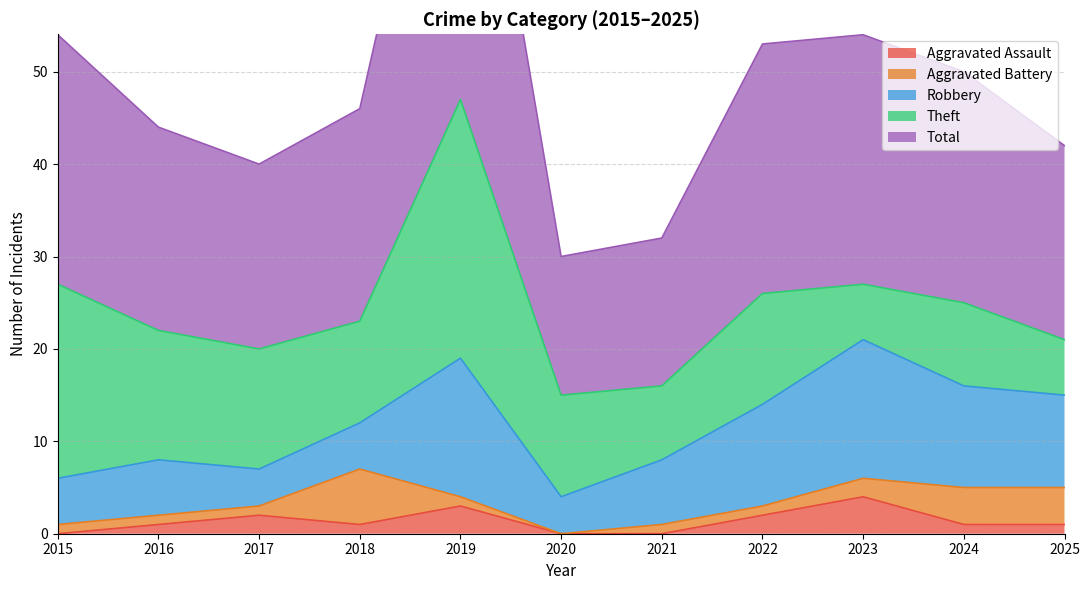

Reading left to right, extract all data points from this chart.

Aggravated Assault: 0	1	2	1	3	0	0	2	4	1	1
Aggravated Battery: 1	1	1	6	1	0	1	1	2	4	4
Robbery: 5	6	4	5	15	4	7	11	15	11	10
Theft: 21	14	13	11	28	11	8	12	6	9	6
Total: 27	22	20	23	47	15	16	27	27	25	21